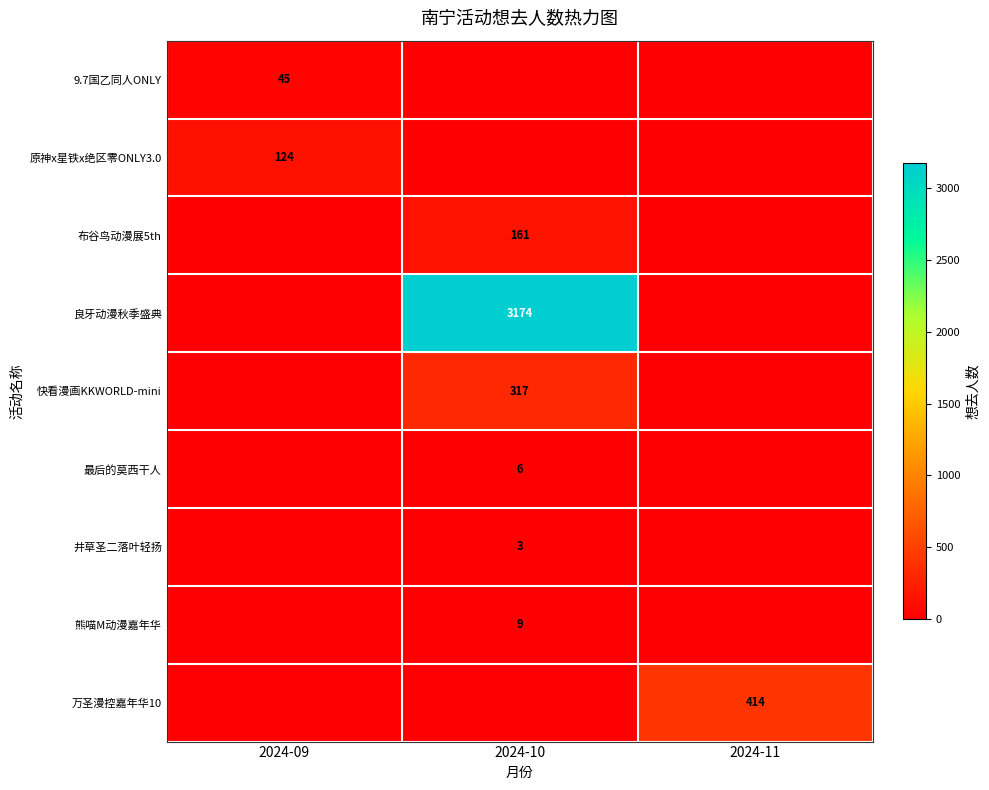

The 9.7国乙同人ONLY series shows 45 at 2024-09. True or false?

True